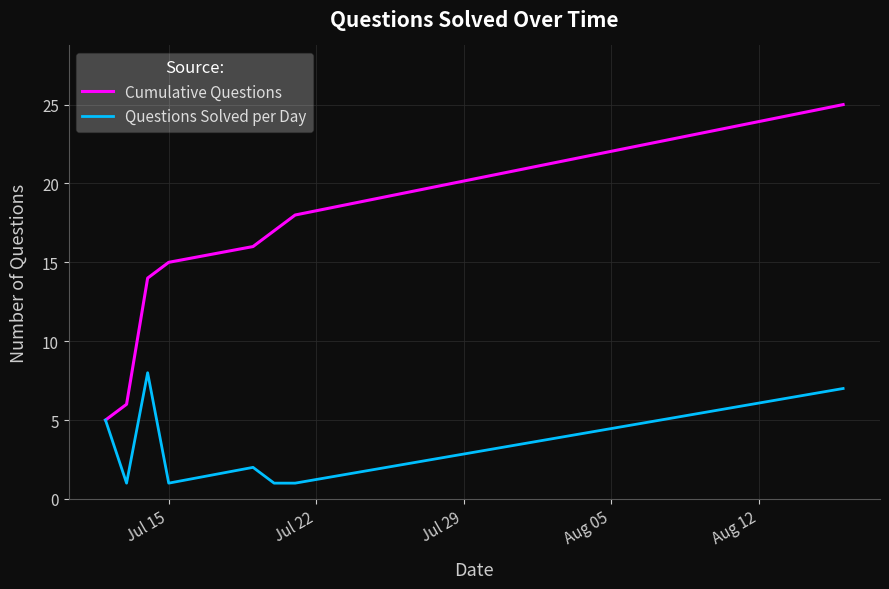

What is the highest value of the Cumulative Questions series?

25